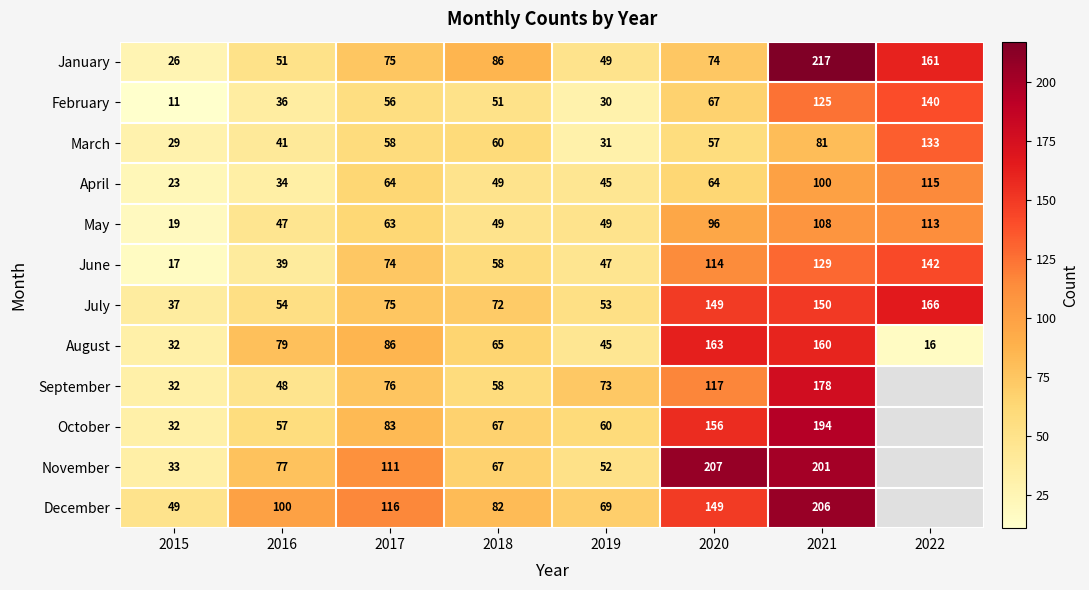

Is the value of June at 2016 greater than the value of February at 2022?

No